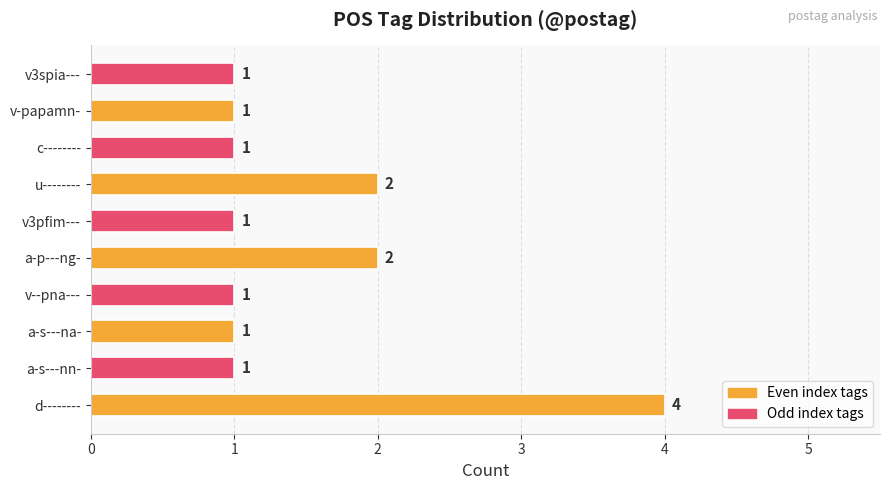

Reading bottom to top, list all the values displayed in this chart.

4	1	1	1	2	1	2	1	1	1